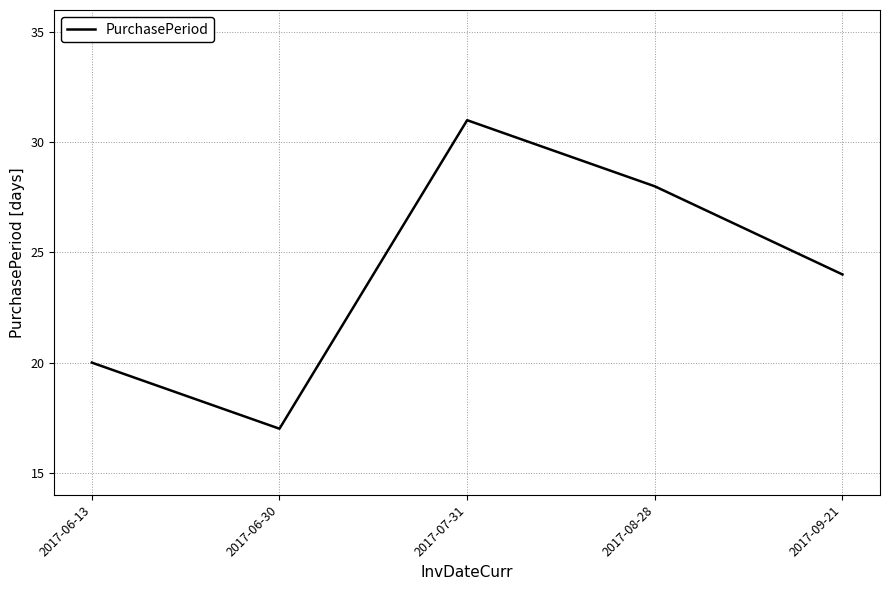

Which category has the lowest value across all series?

2017-06-30